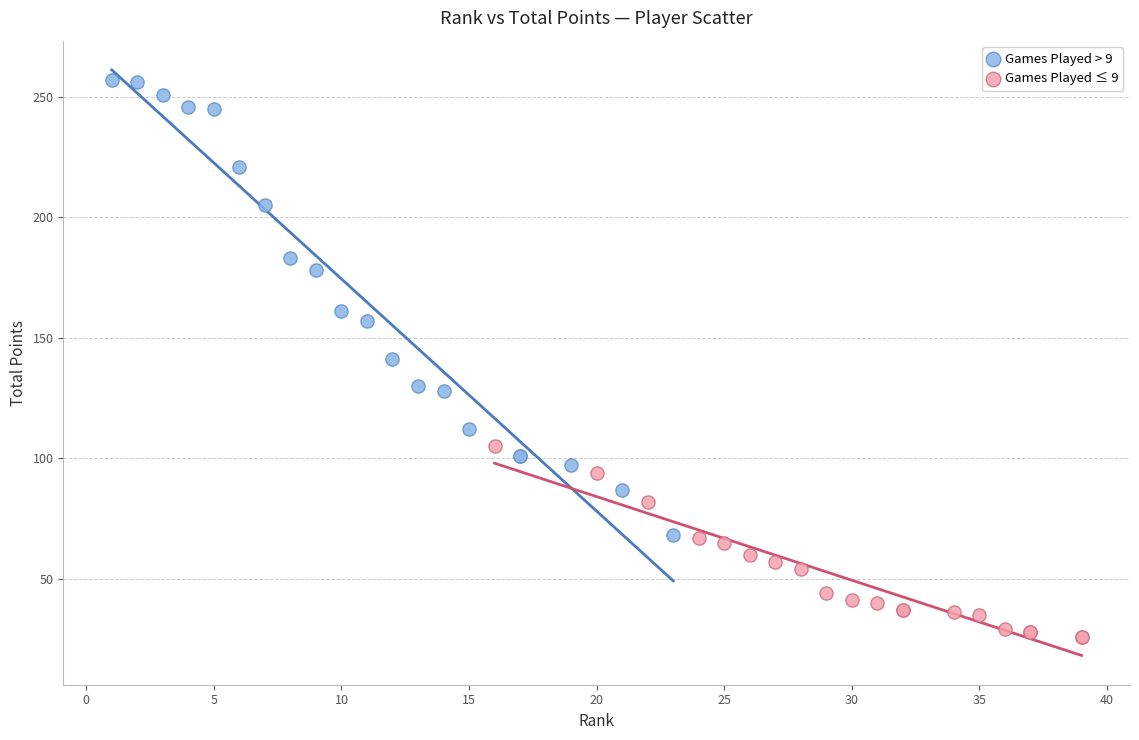

Which series has the largest Y range (max minus min)?

Games Played > 9